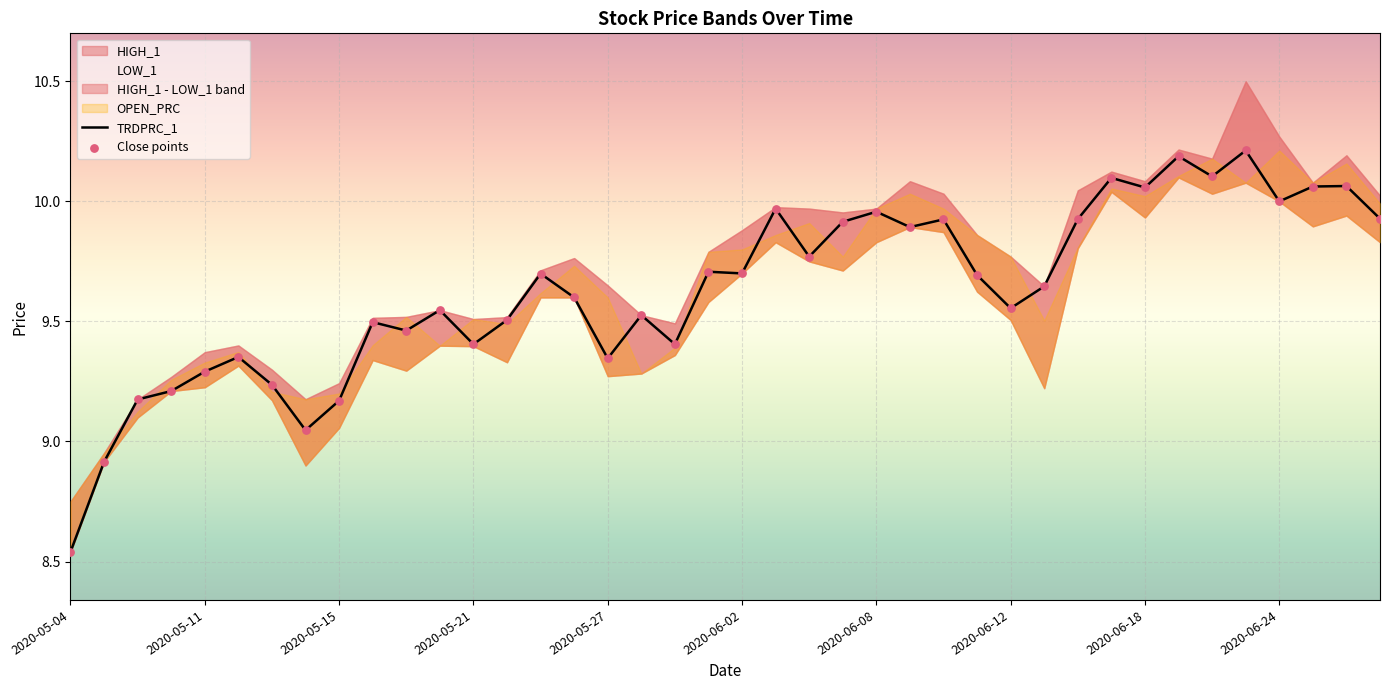

Which series contains the lowest Y value?

TRDPRC_1